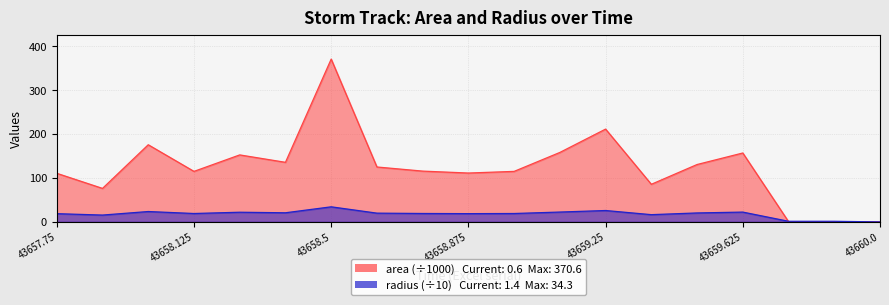

What is the difference between the maximum and minimum values in the area series?

370.6